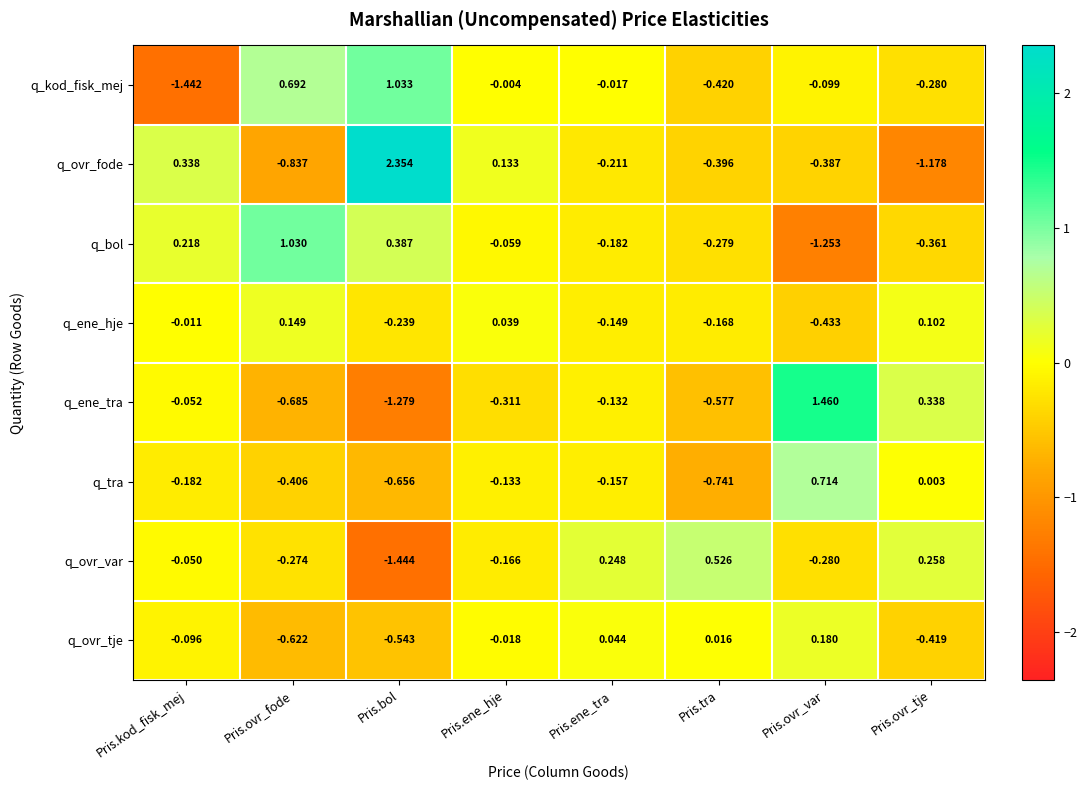

Which series changed the most between Pris.ene_hje and Pris.tra?

q_ovr_var